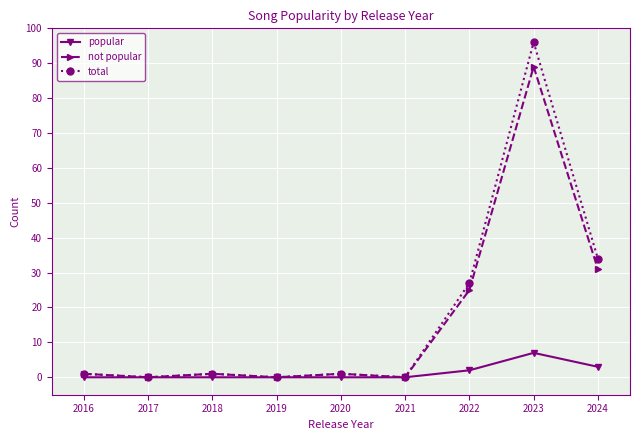

What is the difference between the second highest and minimum values in the popular series?

3